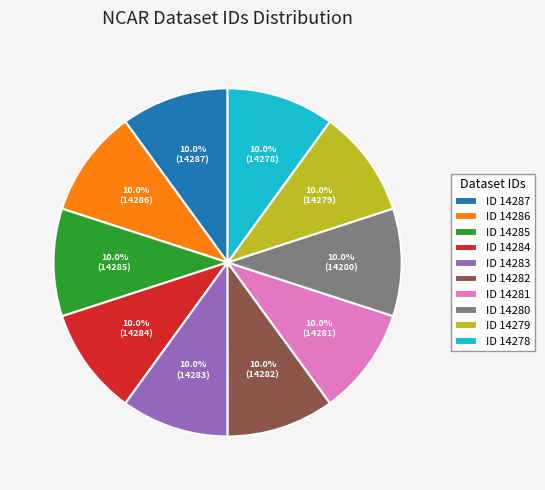

Is there any slice that represents more than half of the pie?

No